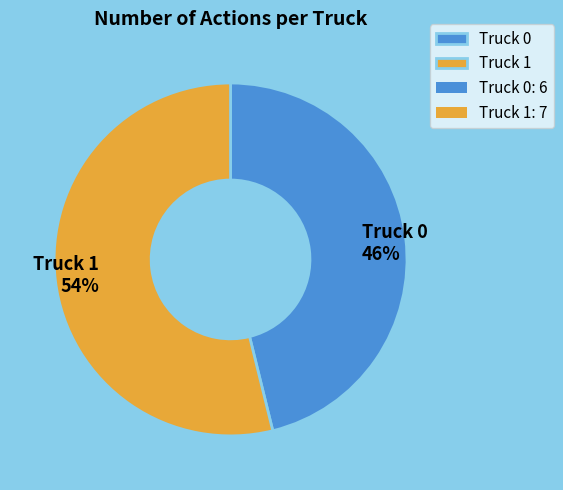

To the nearest percent, what is the difference between the Truck 1 and Truck 0 slice percentages?

8%